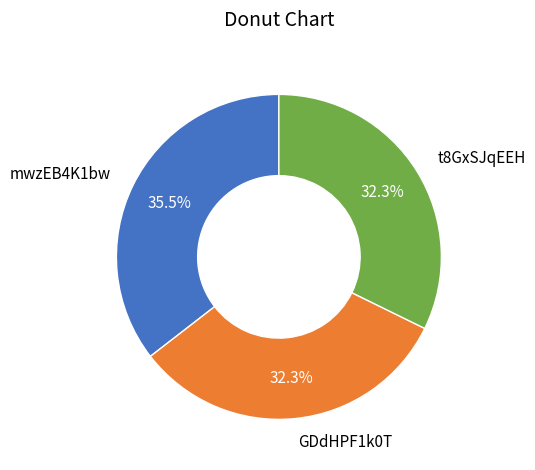

Approximately how many times larger is the value at mwzEB4K1bw compared to GDdHPF1k0T?

1.1